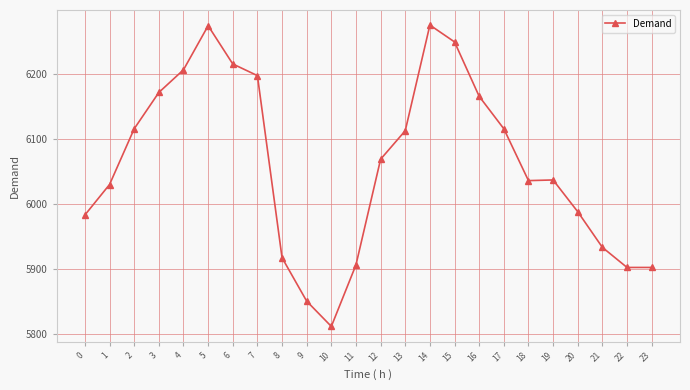

At which category does the data reach its first local peak?

5